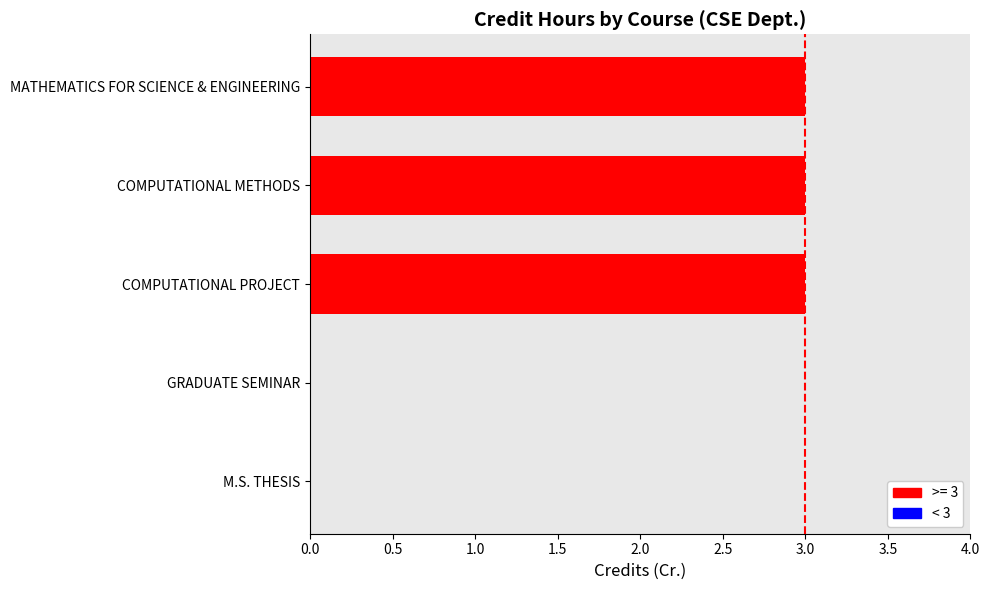

Are the bars horizontal?

Yes